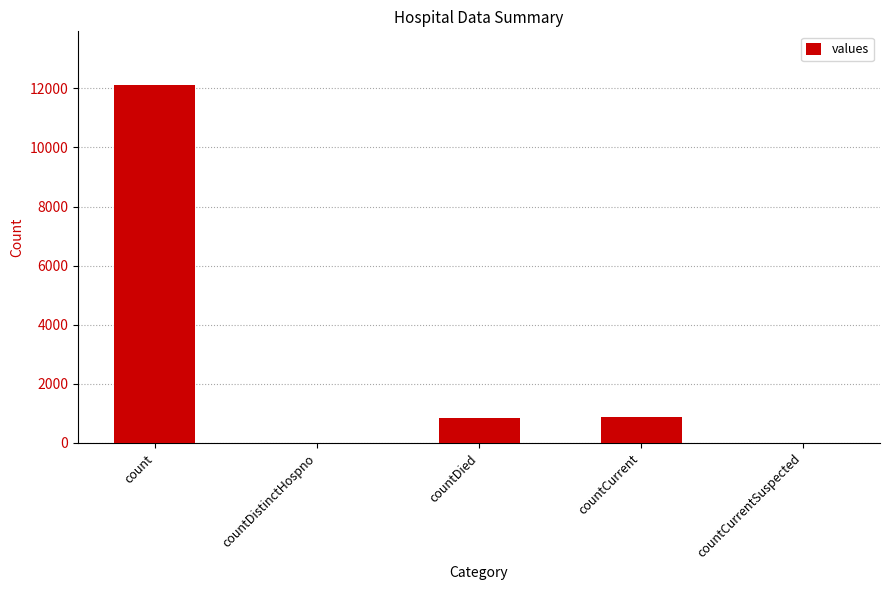

What is the sum of all values?

13824